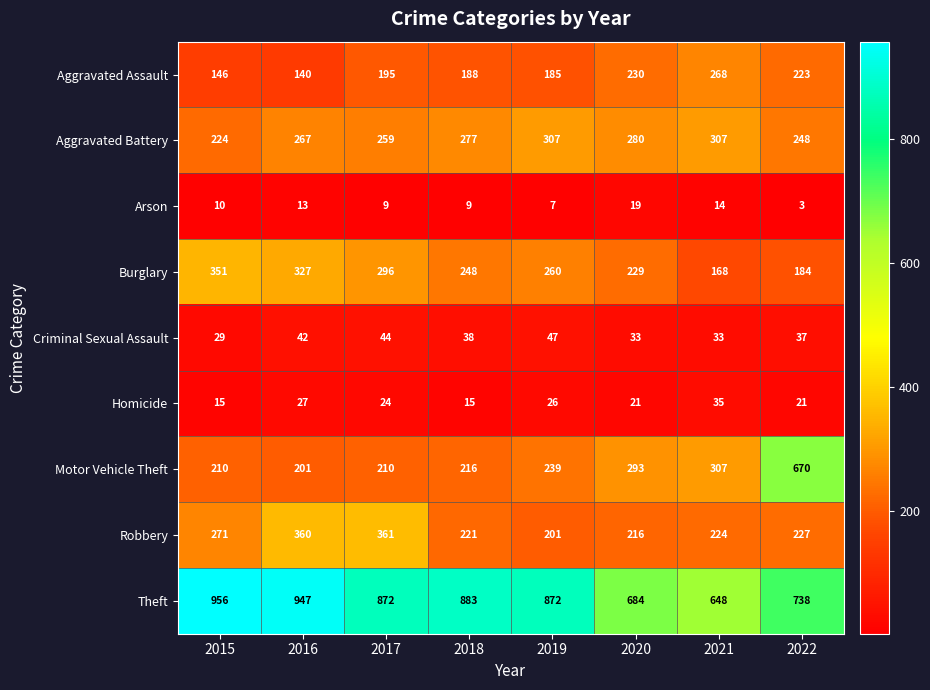

At 2022, list the series in order from smallest to largest.

Arson, Homicide, Criminal Sexual Assault, Burglary, Aggravated Assault, Robbery, Aggravated Battery, Motor Vehicle Theft, Theft